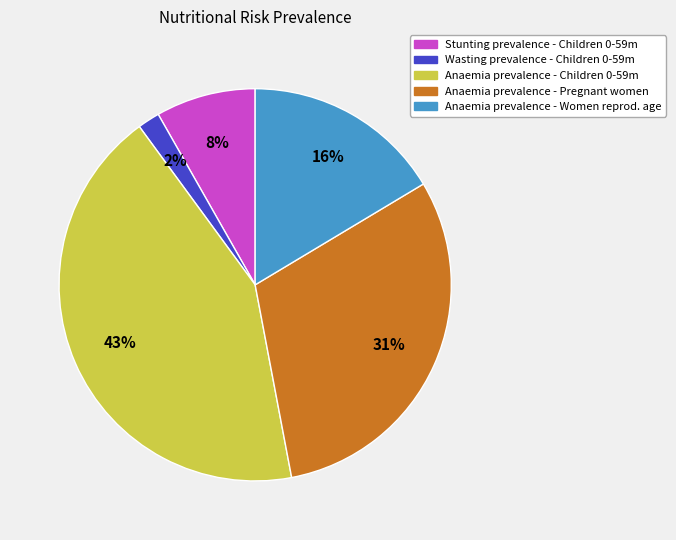

To the nearest percent, what is the average slice percentage?

20%